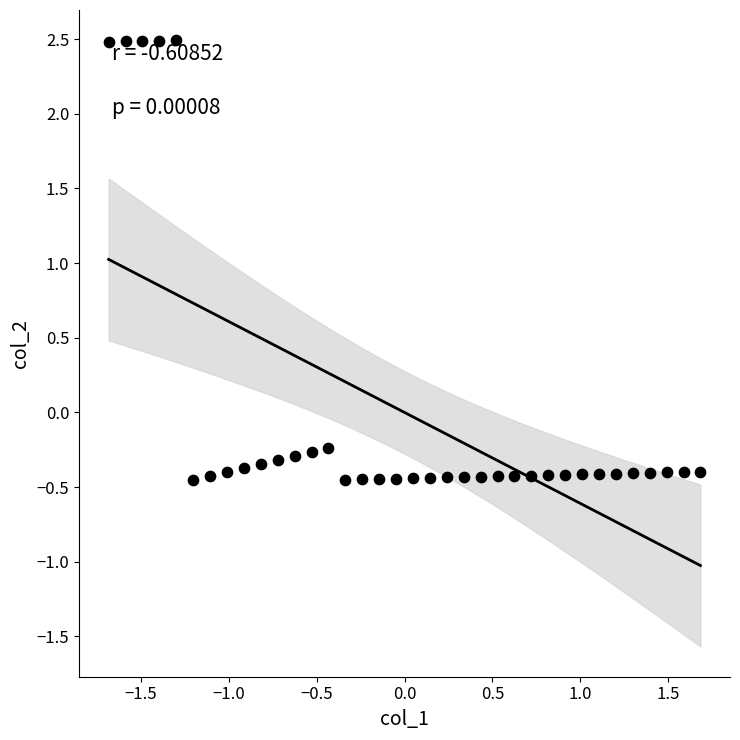

What is the range of Y values (max minus min)?

2.9